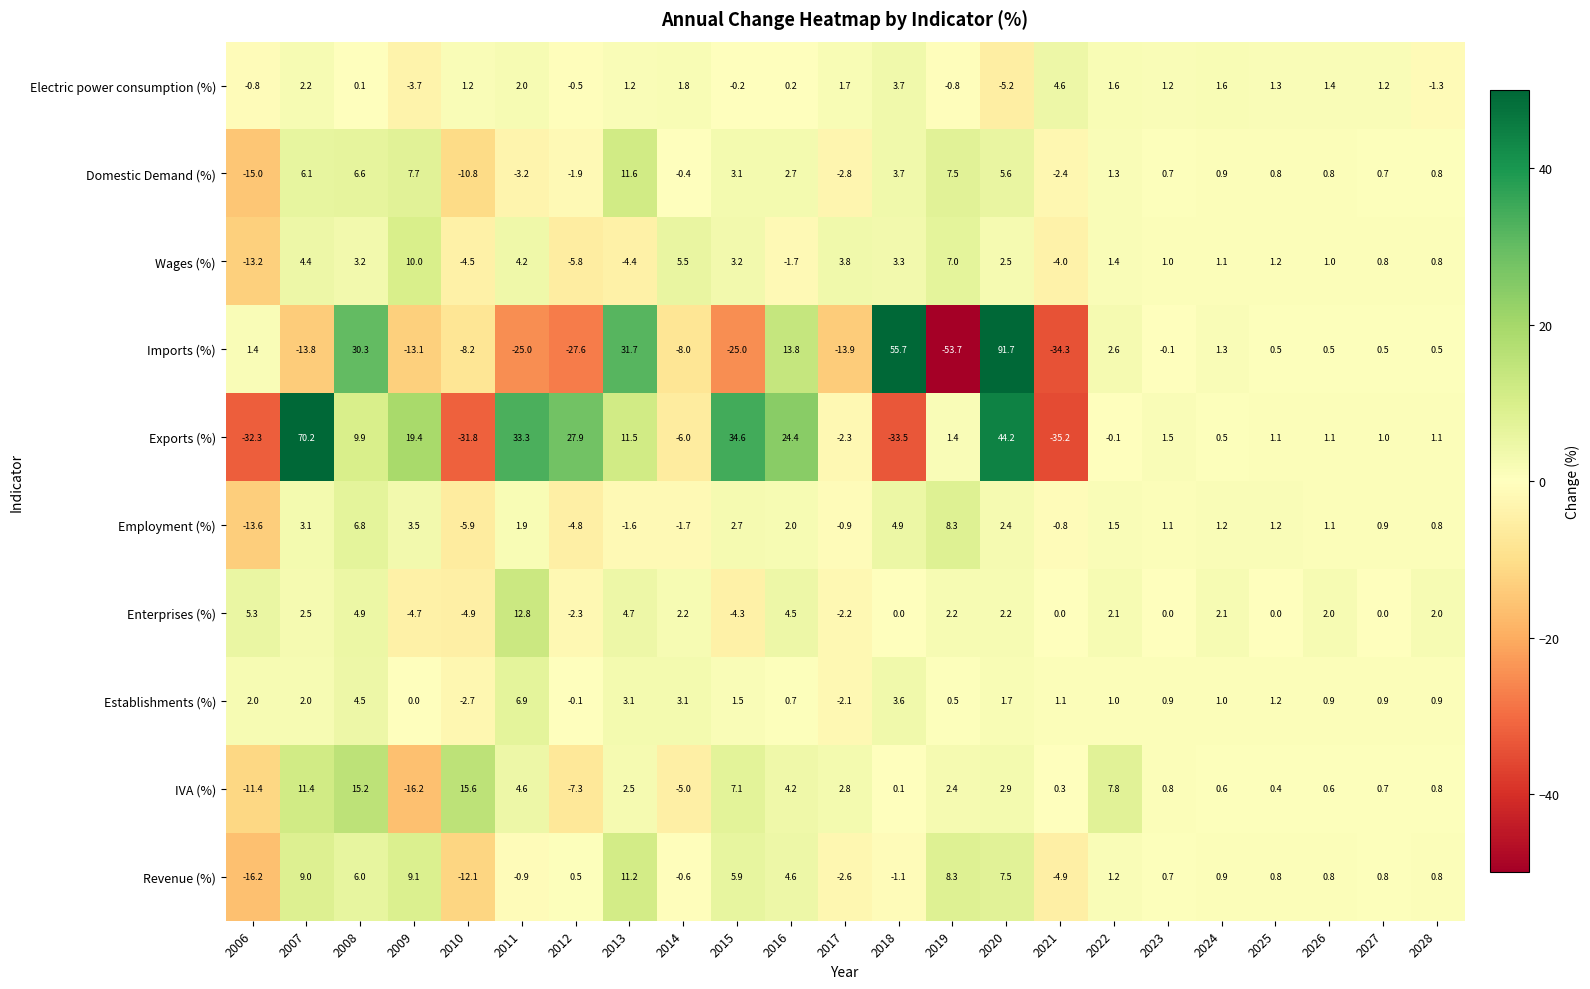

List the series in order of their peak value, lowest first.

Electric power consumption (%), Establishments (%), Employment (%), Wages (%), Revenue (%), Domestic Demand (%), Enterprises (%), IVA (%), Exports (%), Imports (%)